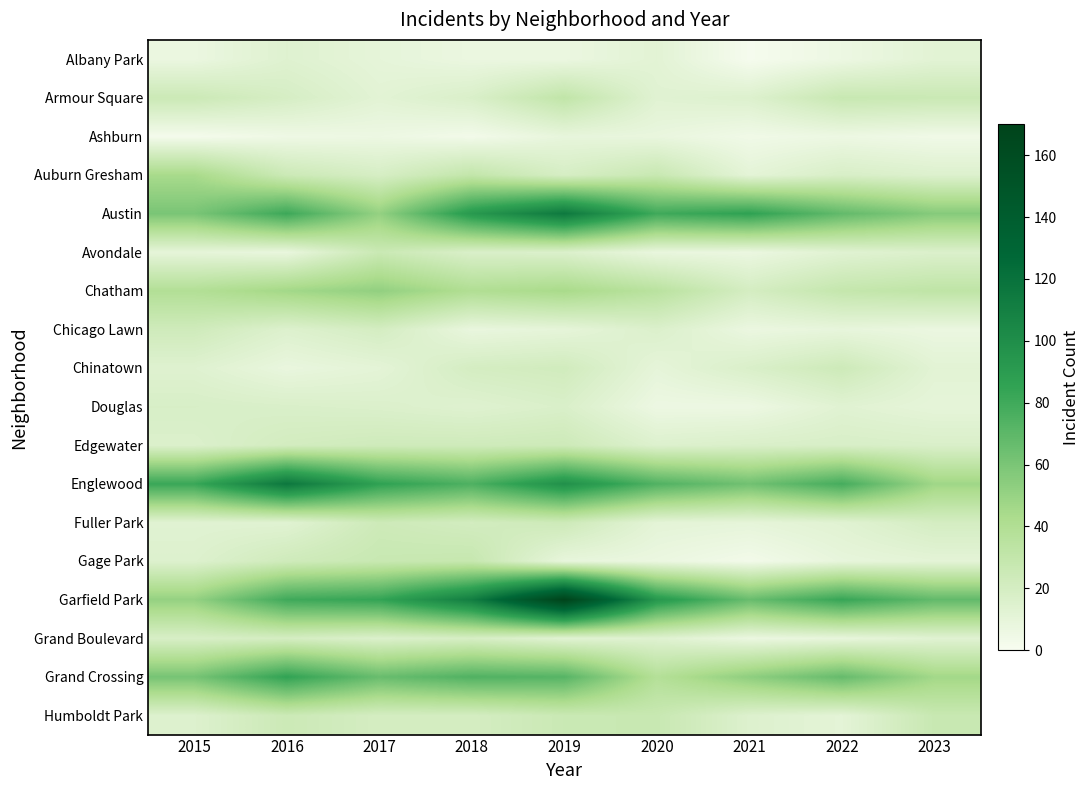

Rank the series at 2017 from lowest to highest value.

Ashburn, Albany Park, Chinatown, Armour Square, Douglas, Grand Boulevard, Auburn Gresham, Chicago Lawn, Humboldt Park, Edgewater, Fuller Park, Avondale, Gage Park, Austin, Chatham, Grand Crossing, Garfield Park, Englewood